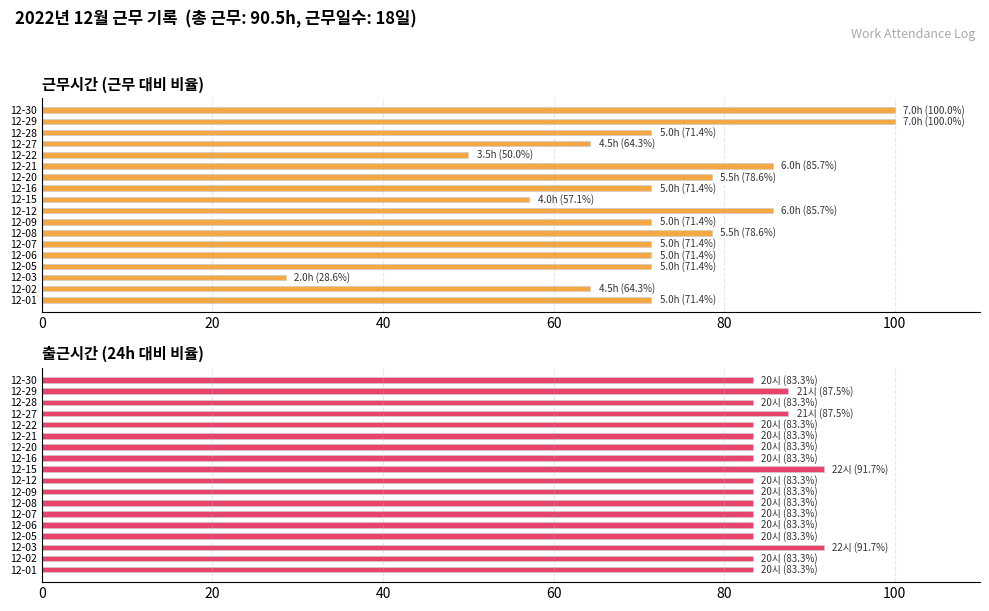

What are all the series names shown in the legend?

근무시간, 출근시간